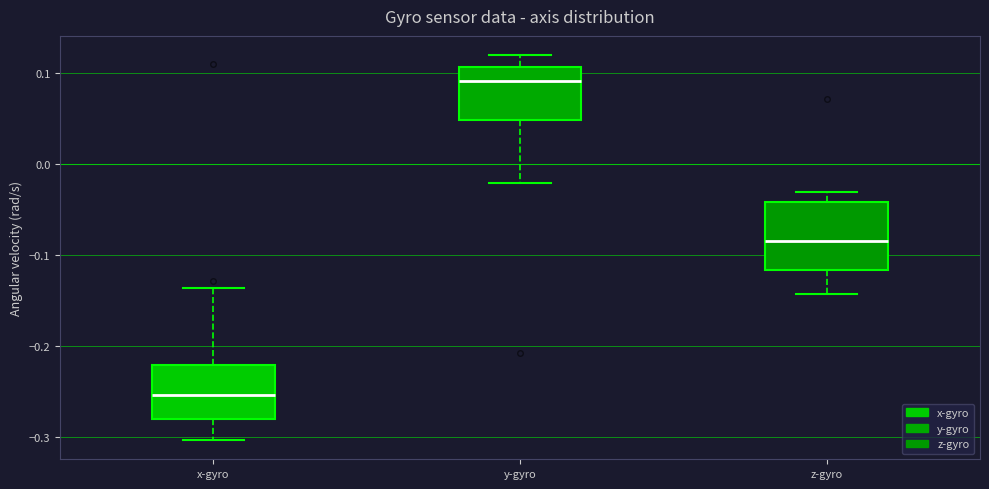

Where is the lower edge of the box for y-gyro on the y-axis? The values are not printed on the chart, so give them approximately, as read against the axis.

0.05